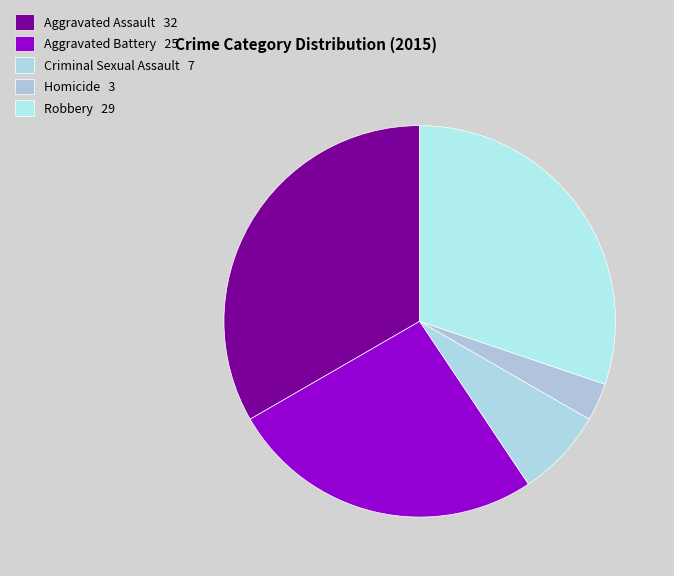

Count the number of slices in the pie.

5